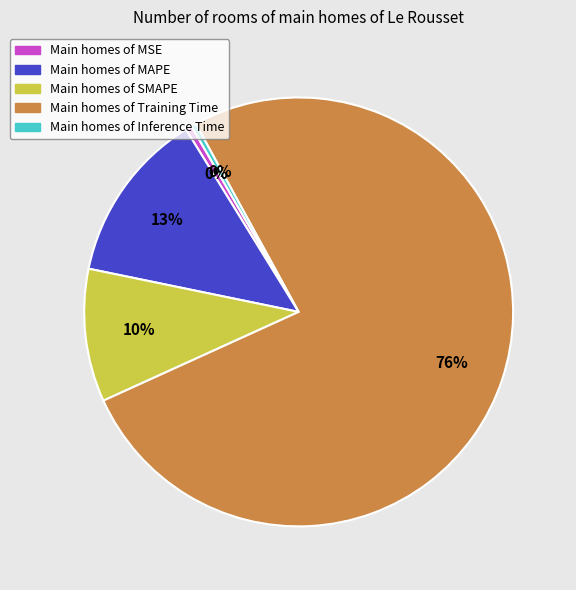

Is there a majority slice in this chart?

Yes